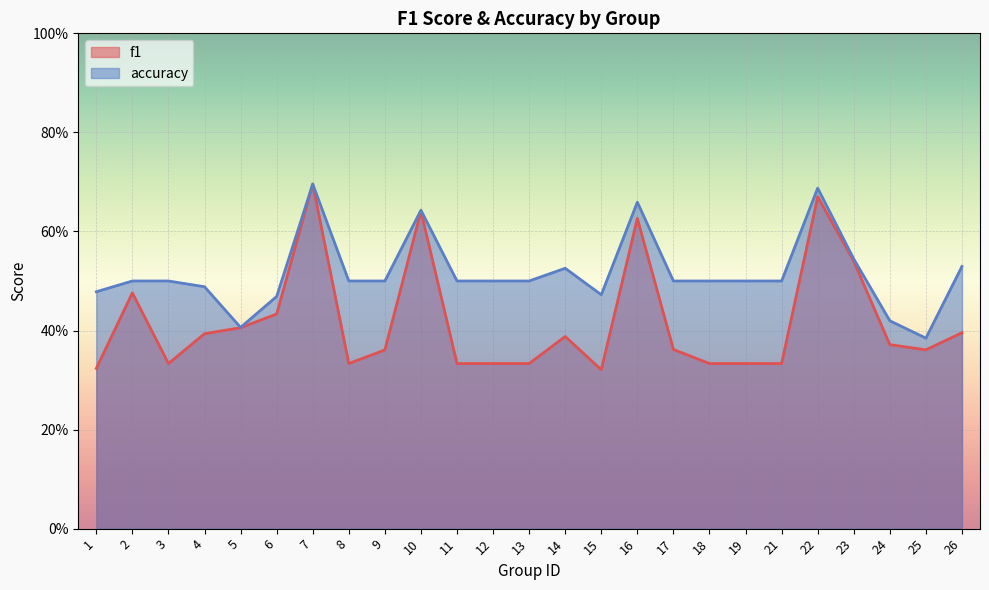

What is the difference between the maximum and minimum values in the f1 series?

0.4